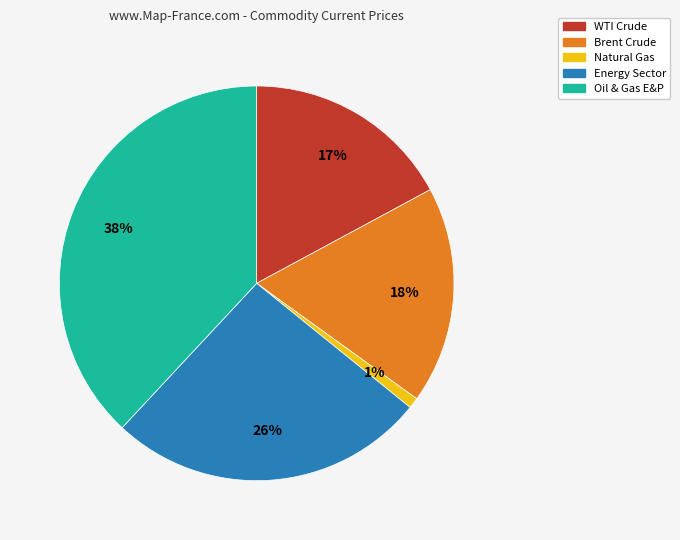

Do Energy Sector and Natural Gas together represent more than half of the pie?

No